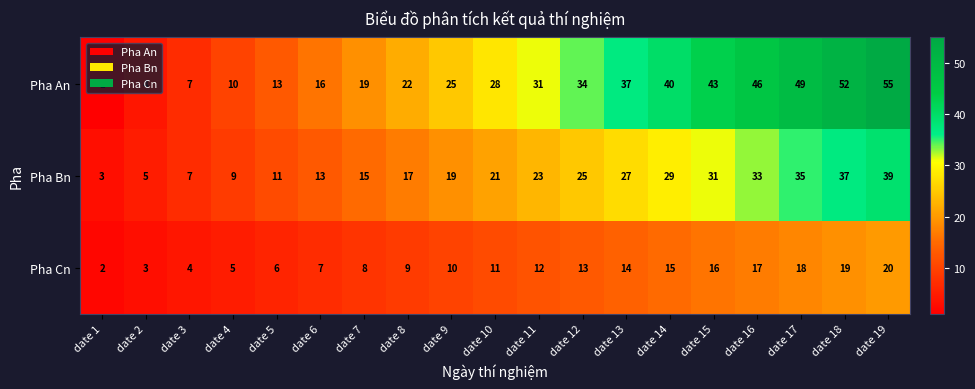

List the series in order of their overall mean, highest first.

Pha An, Pha Bn, Pha Cn